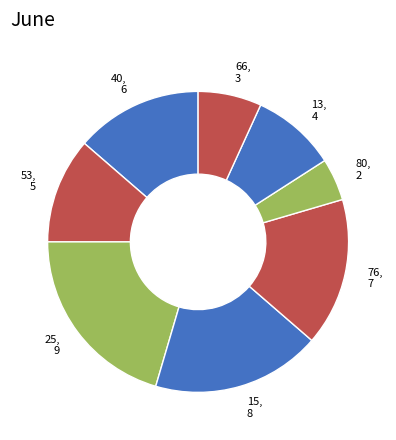

Is it true that 76 is 16% of the pie?

True